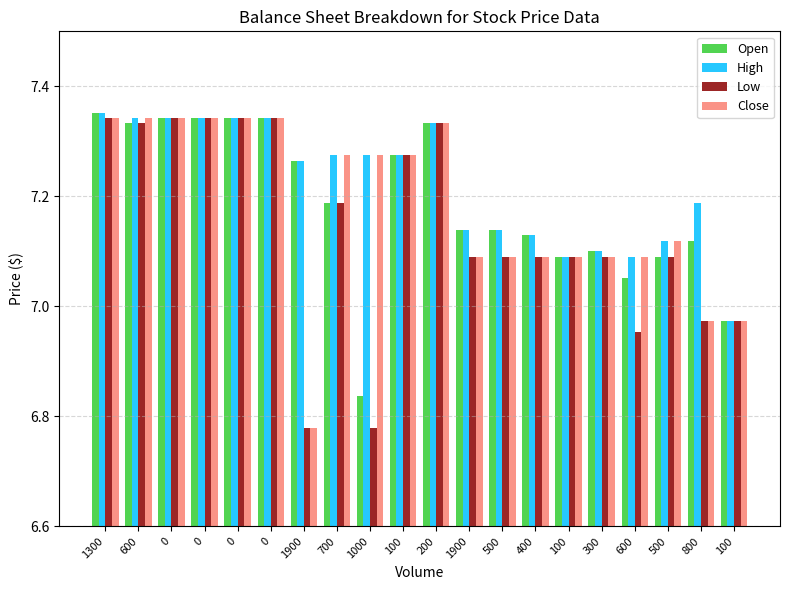

True or false: Close has a value of 7.1 at 100.

True